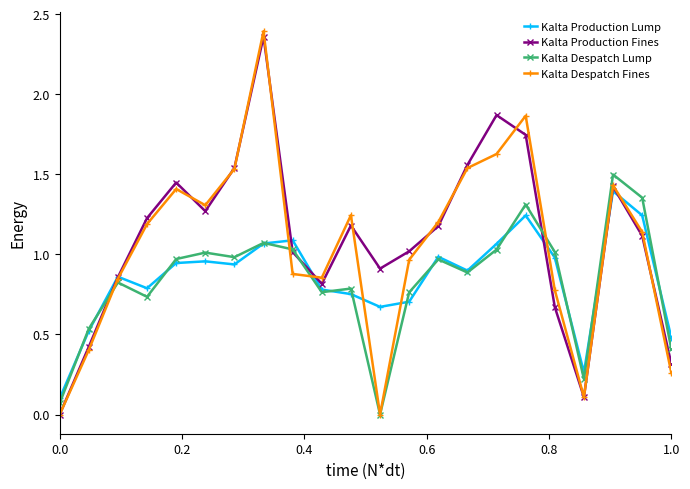

At how many categories does at least one series exceed 2?

1